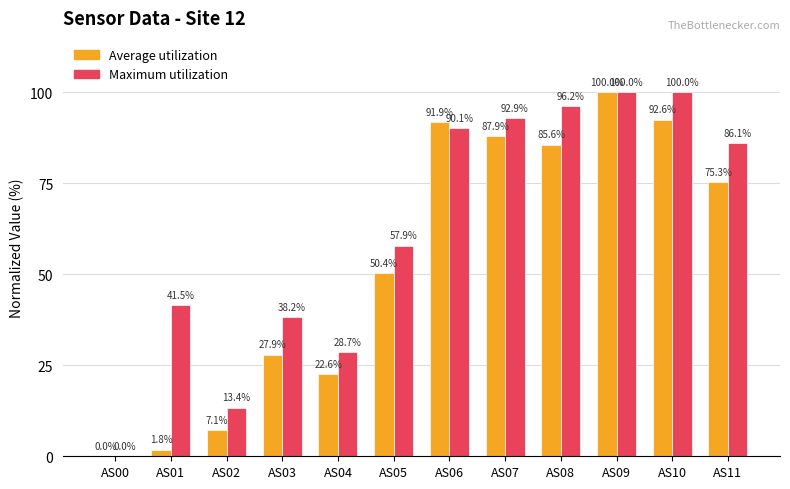

Read the Maximum utilization value at AS10.

100.0